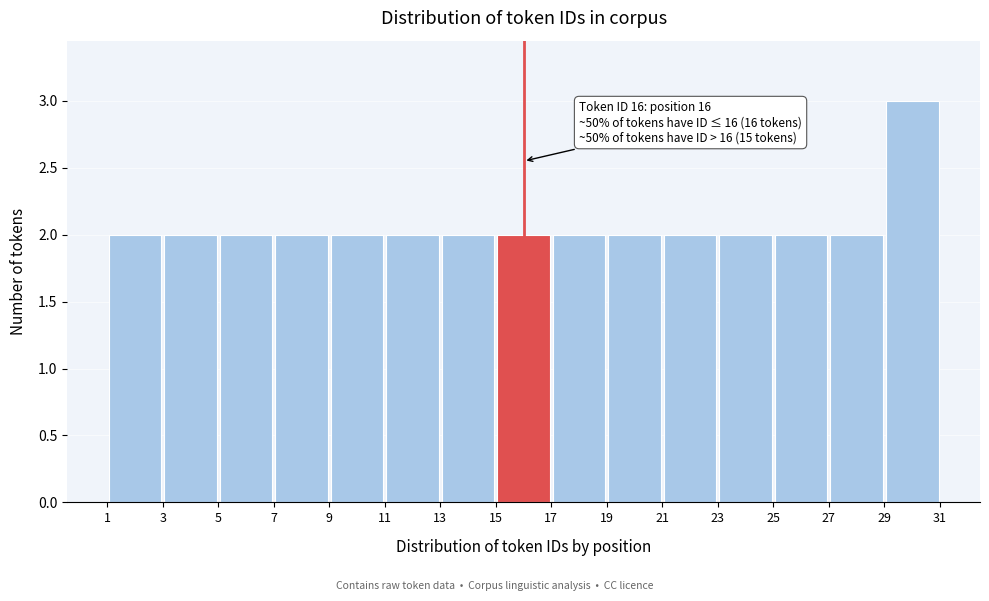

Which range on the x-axis has the tallest bar?

29 to 31